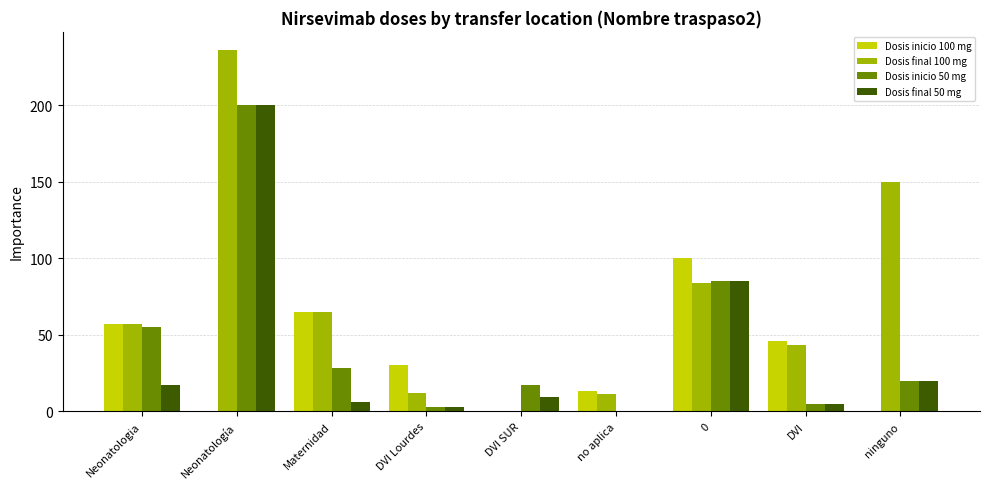

At which label does Dosis final 100 mg reach its peak?

Neonatología